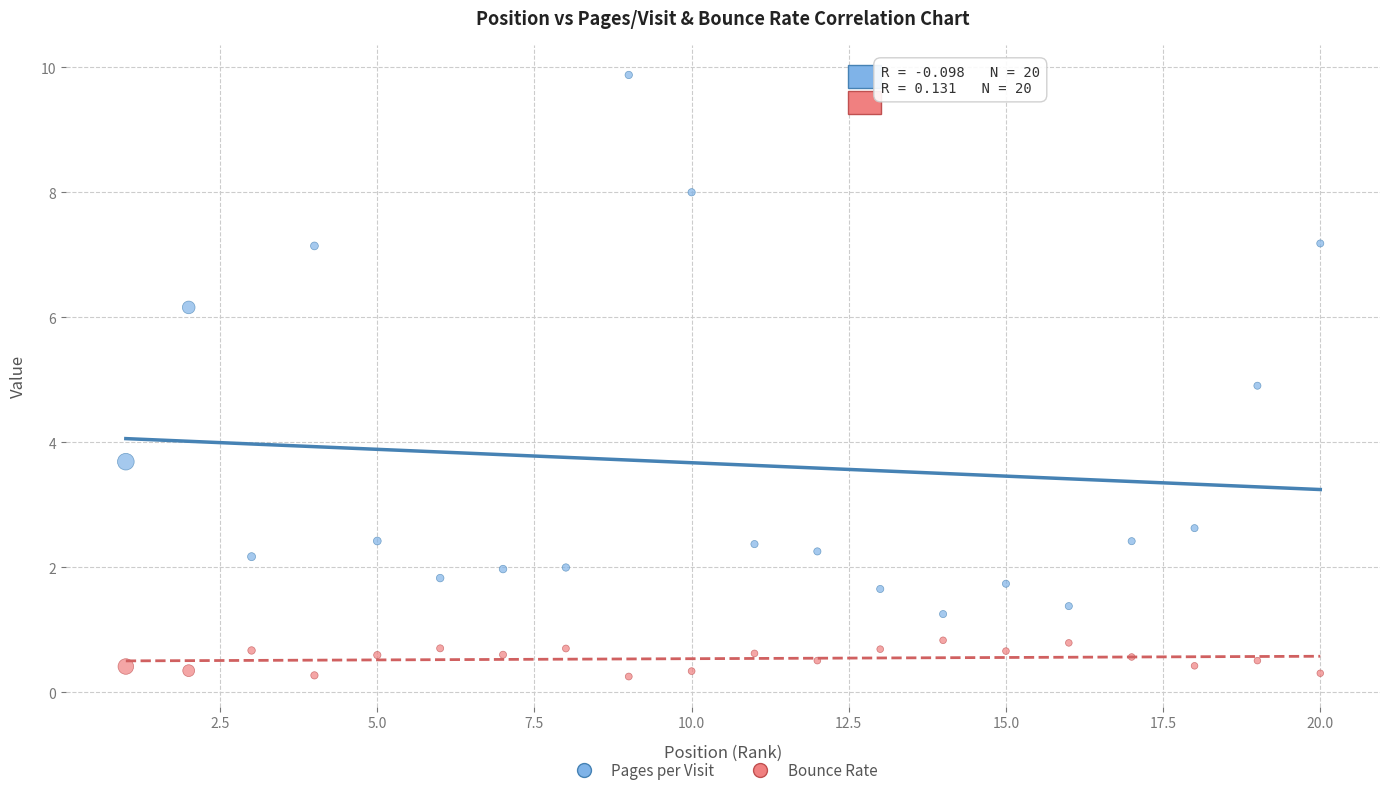

Which series reaches the minimum Y coordinate?

Bounce Rate